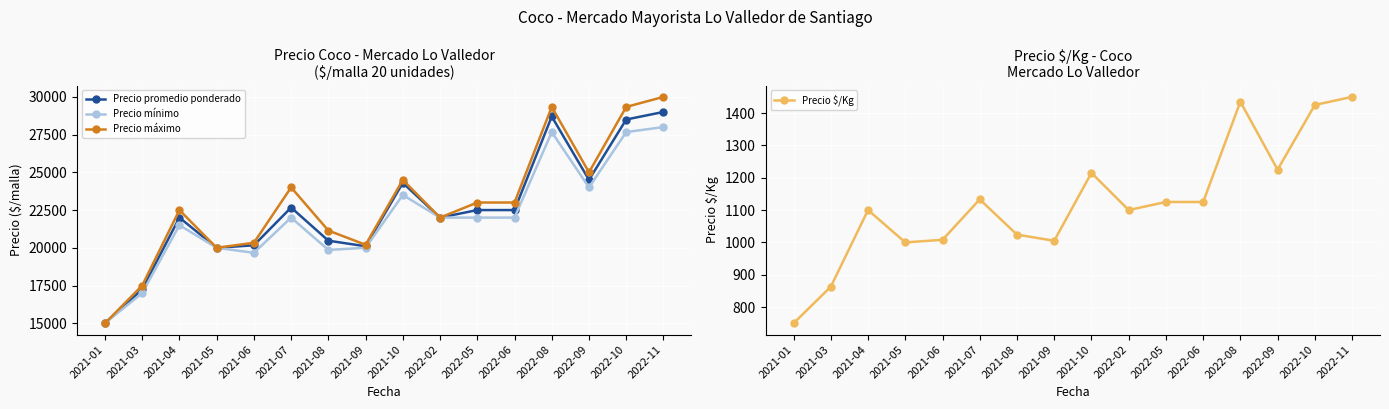

Is the value of Precio máximo at 2022-10 greater than the value of Precio $/Kg at 2021-08?

Yes